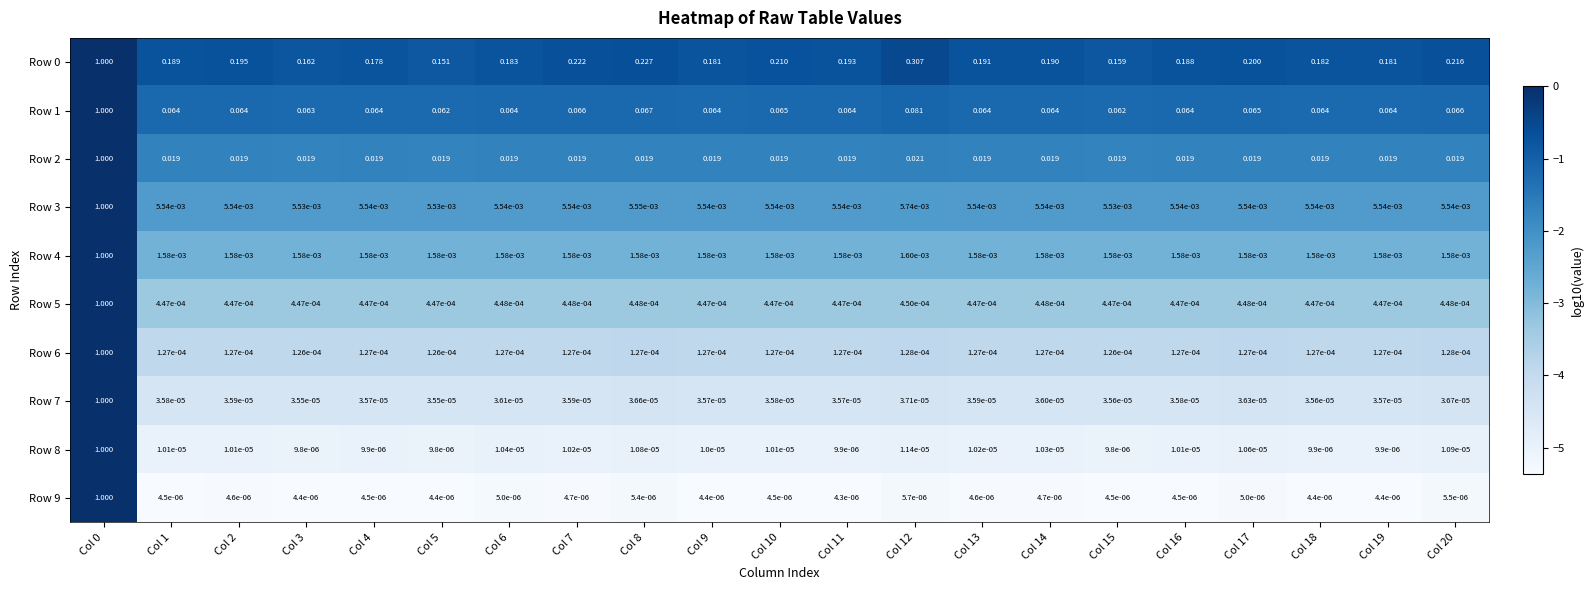

Is the value of Row 9 at Col 0 greater than the value of Row 7 at Col 4?

Yes